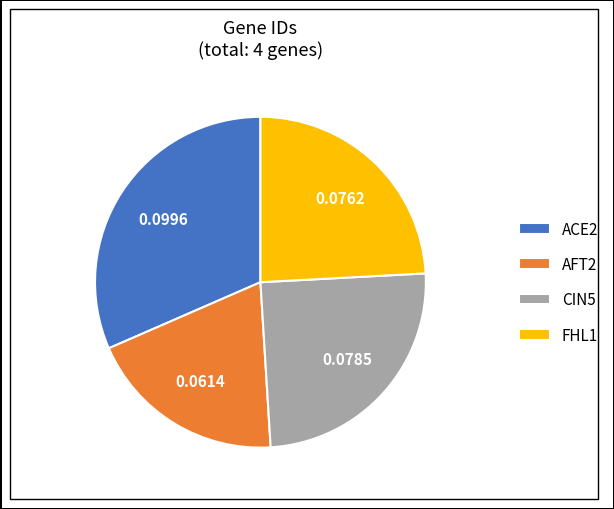

Count the number of slices in the pie.

4